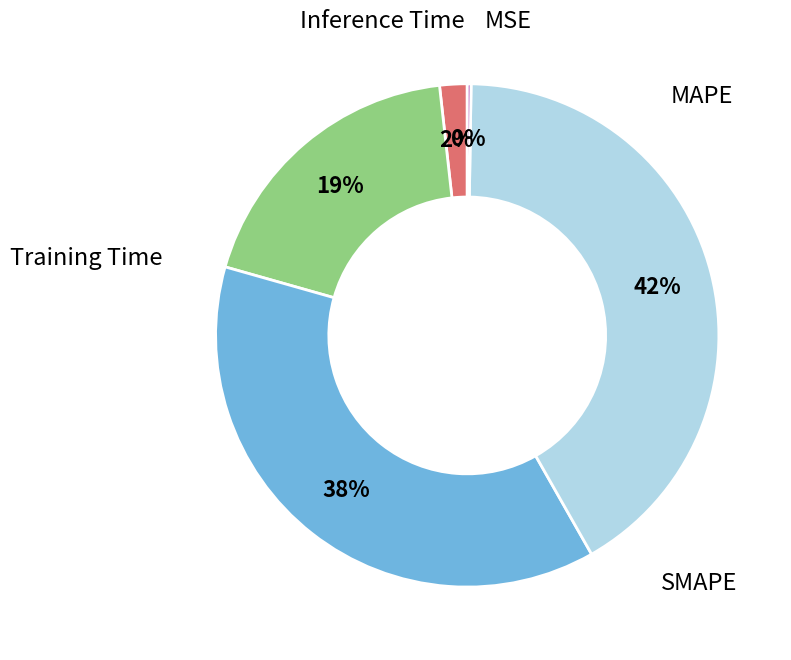

Does any single category account for the majority?

No